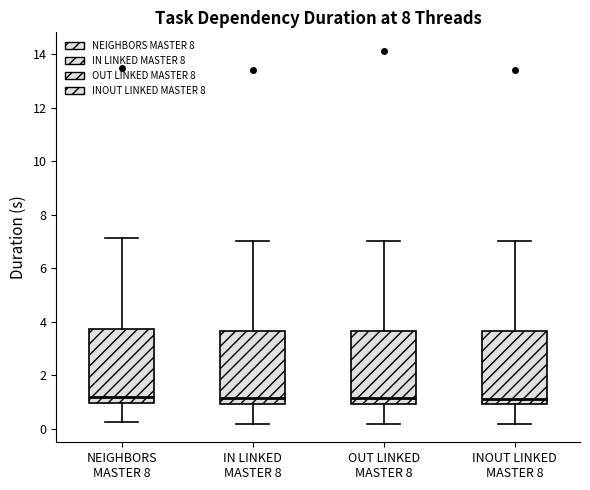

Reading left to right, transcribe this box plot: for each box, give where its median line is, the range the box spans, and where its two whiskers end, as read against the y-axis. The values are not printed on the chart, so give them approximately, as read against the axis.

NEIGHBORS MASTER 8: median 1.2, box 1.0 to 3.8, whiskers 0.2 to 7.2
IN LINKED MASTER 8: median 1.2, box 1.0 to 3.6, whiskers 0.2 to 7.0
OUT LINKED MASTER 8: median 1.2, box 1.0 to 3.6, whiskers 0.2 to 7.0
INOUT LINKED MASTER 8: median 1.2, box 1.0 to 3.6, whiskers 0.2 to 7.0